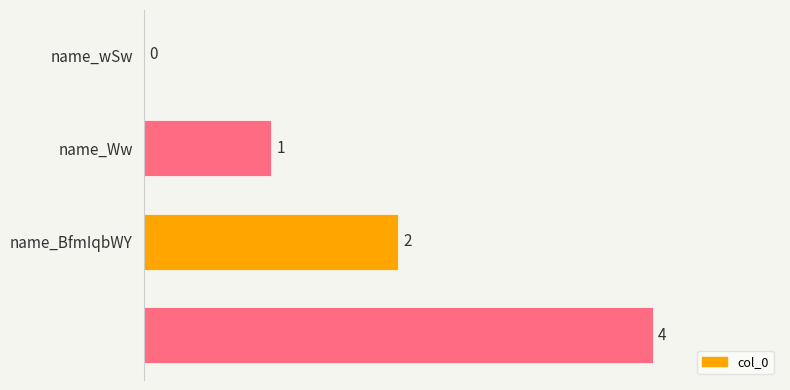

What is the maximum value shown in the chart?

4